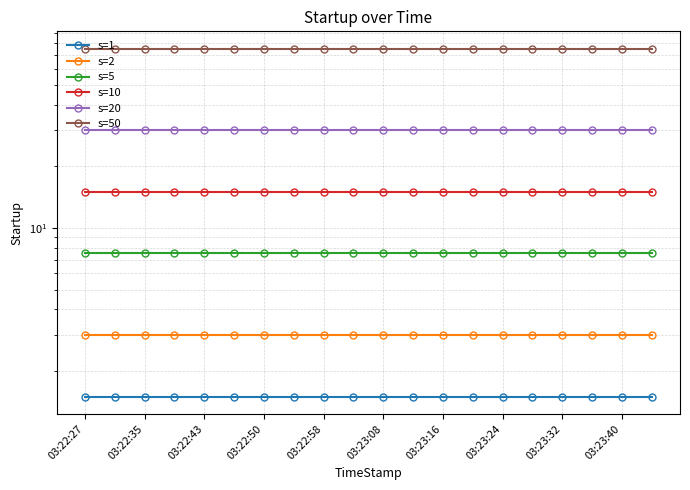

What is the smallest value displayed?

1.5